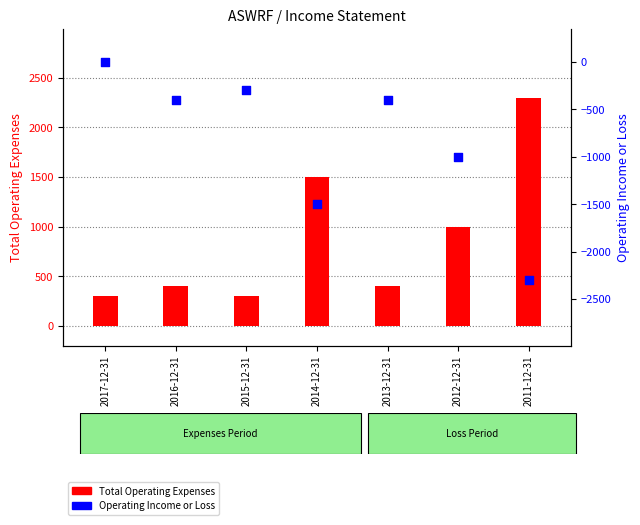

Is the value of Total Operating Expenses at 2015-12-31 greater than the value of Operating Income or Loss at 2014-12-31?

Yes